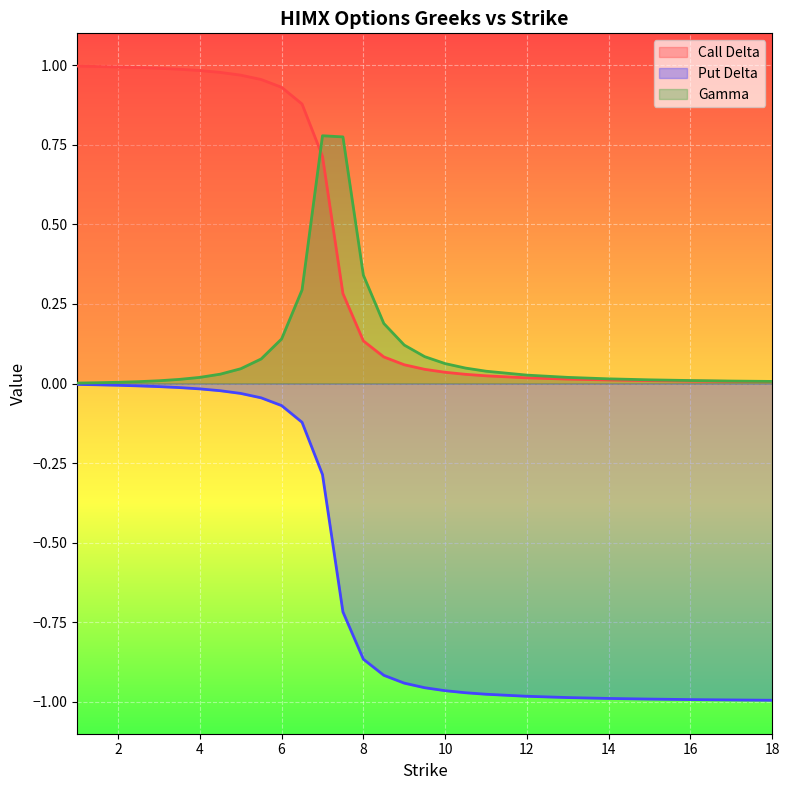

Is the value of delta_call at 3.5 greater than the value of delta_put at 6.0?

Yes